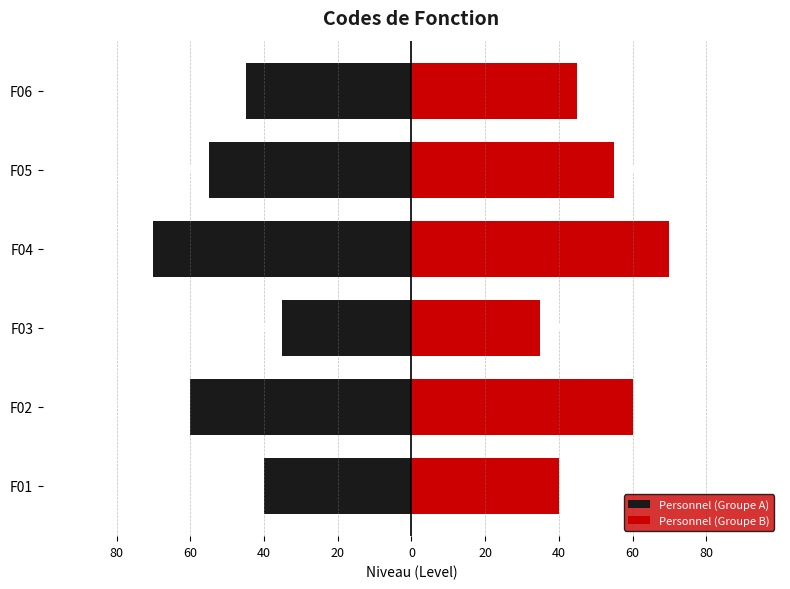

Are the bars horizontal?

Yes